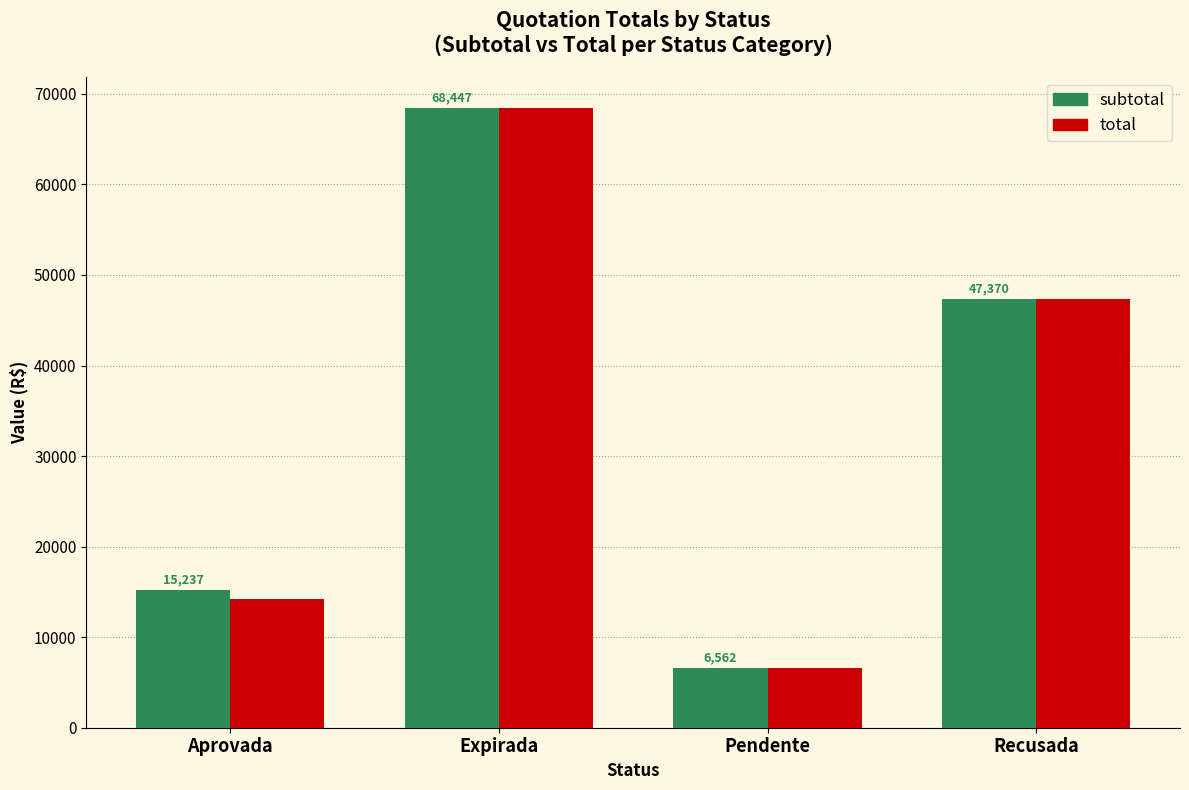

List the series in order of their overall mean, highest first.

subtotal, total